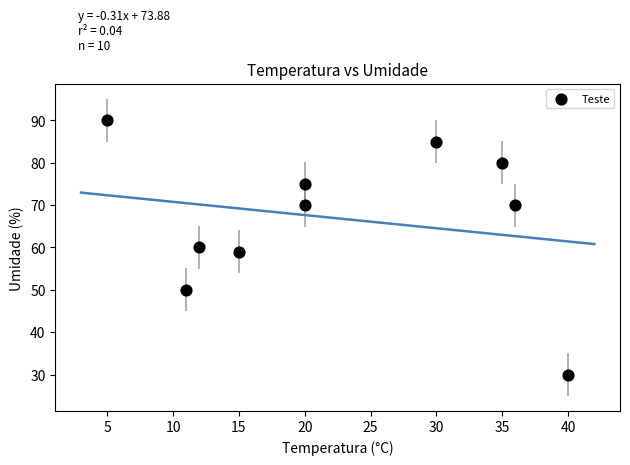

What is the range of X values (max minus min)?

35